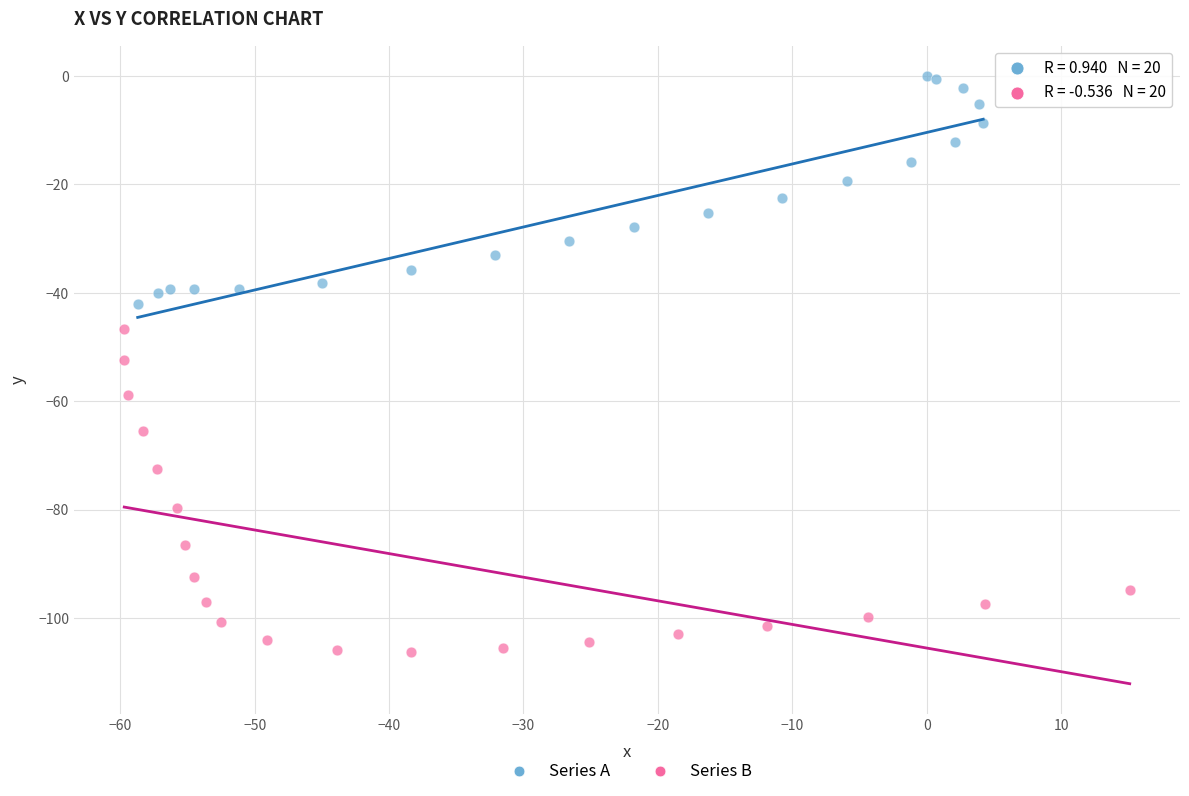

Which series contains the lowest Y value?

Series B